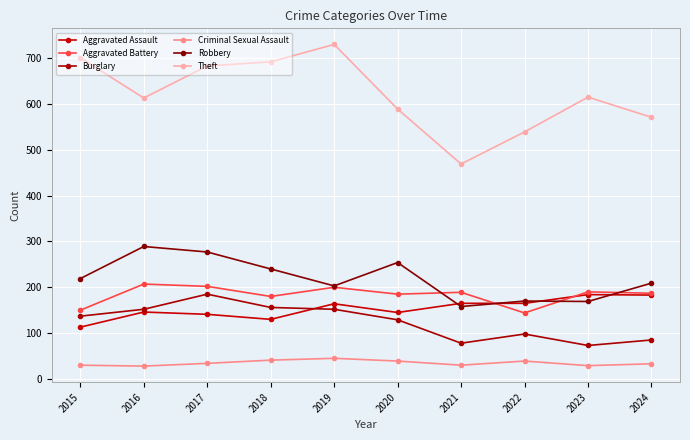

What is the minimum value for Criminal Sexual Assault?

28